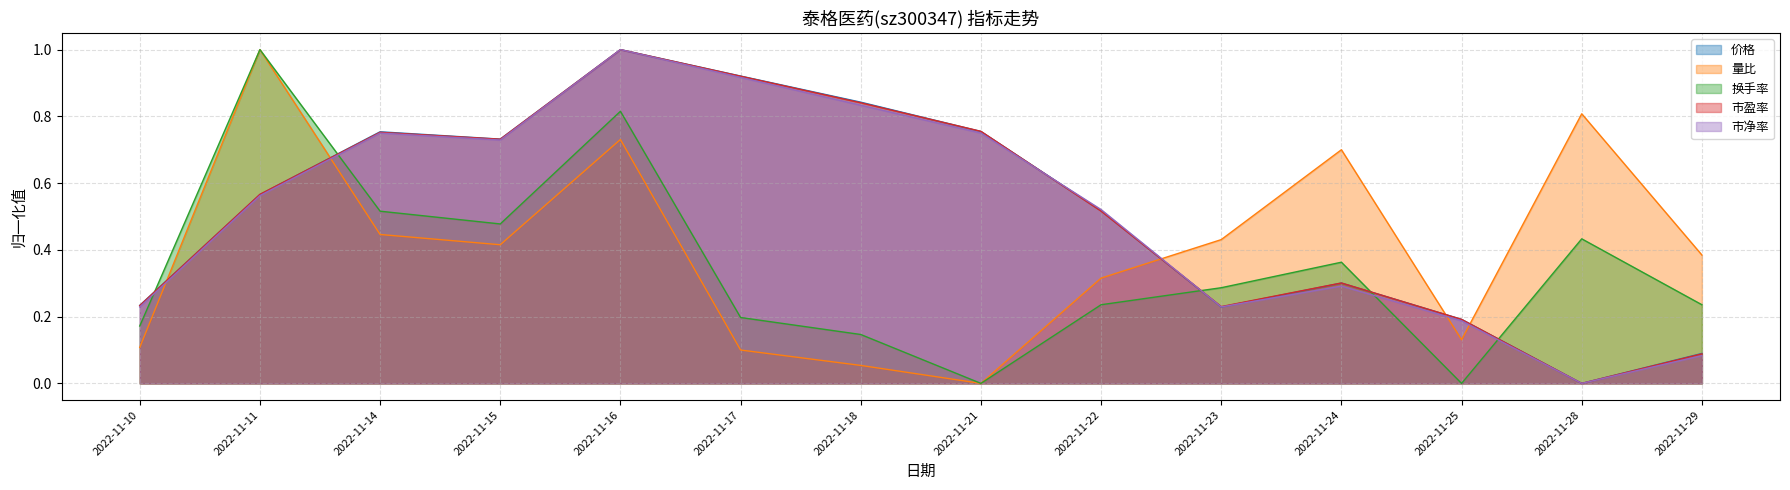

Does the chart display data point markers on the line(s)?

No